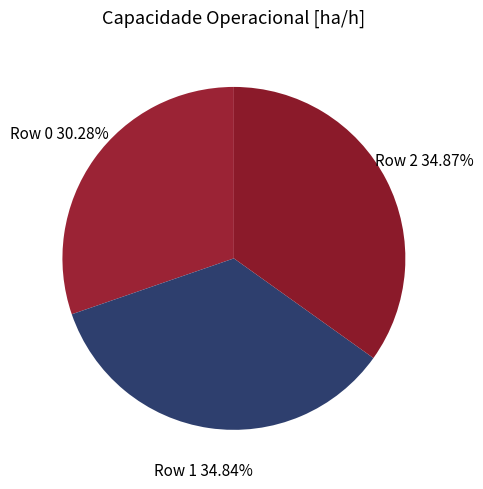

How many segments does this pie chart have?

3